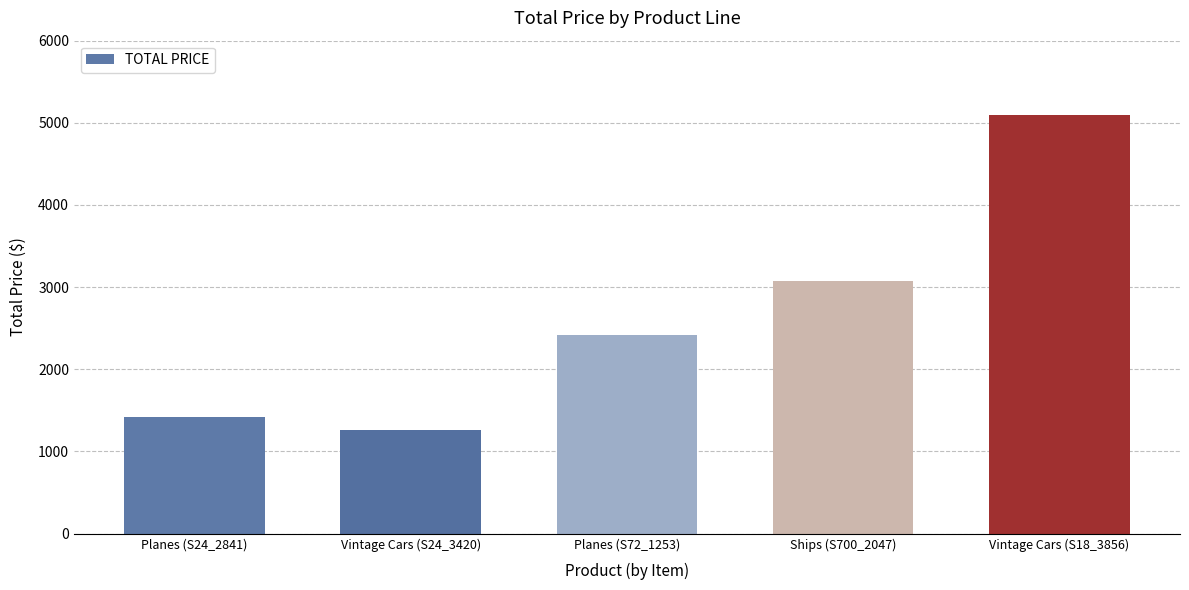

What is the value of the 5th bar from the left?

5100.0